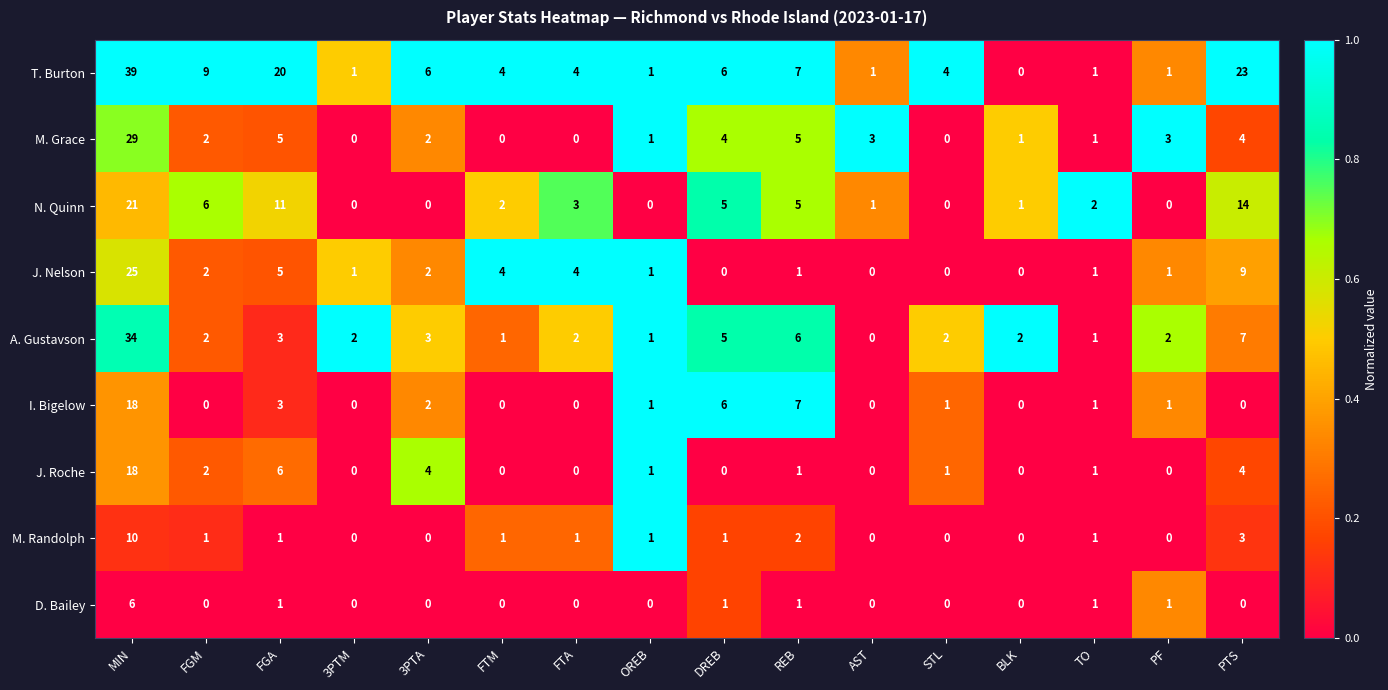

How many data points does each series have?

16